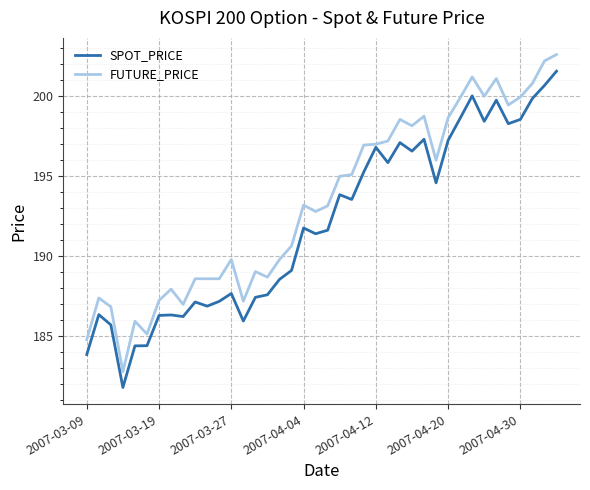

Which series has the largest total across all categories?

FUTURE_PRICE